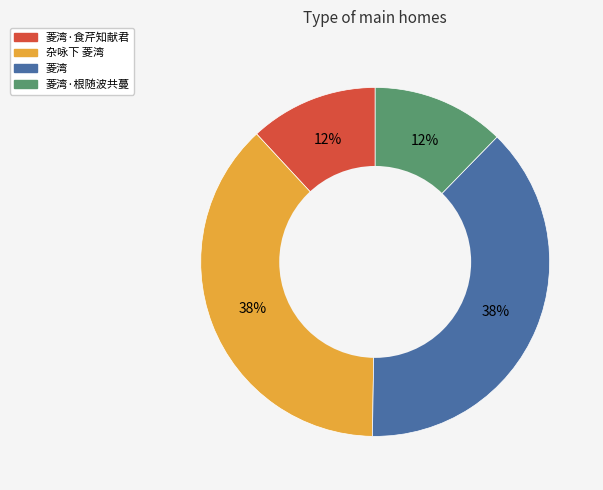

To the nearest percent, what is the difference between the largest and smallest slice percentages?

26%